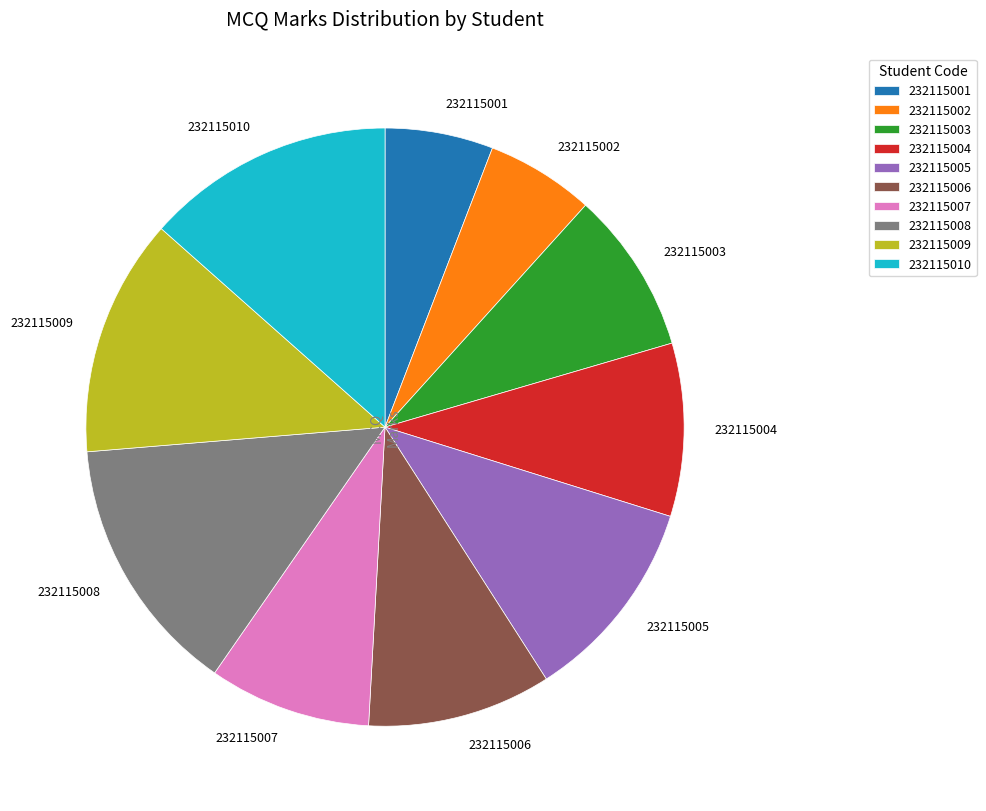

How many slices are in this pie chart?

10